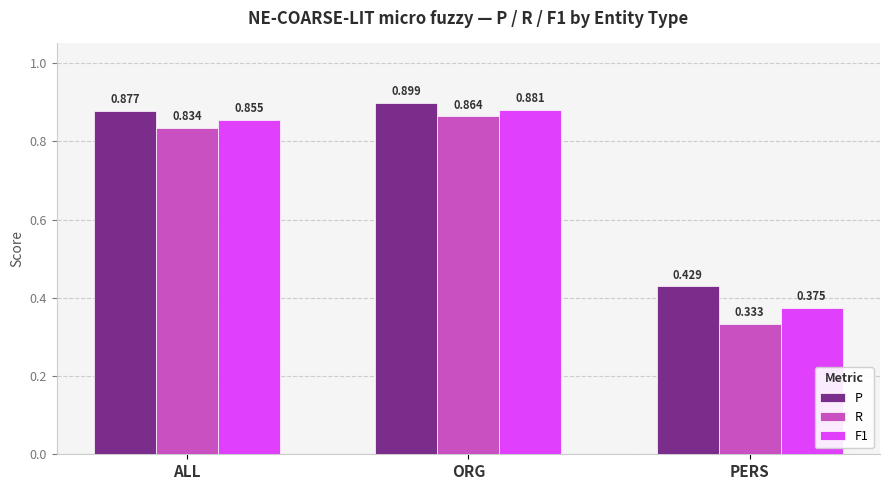

How many bars are there in each group?

3